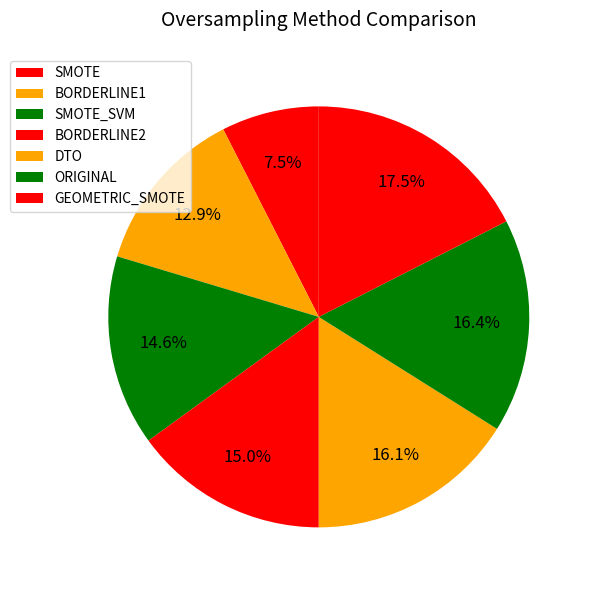

Count the number of slices in the pie.

7